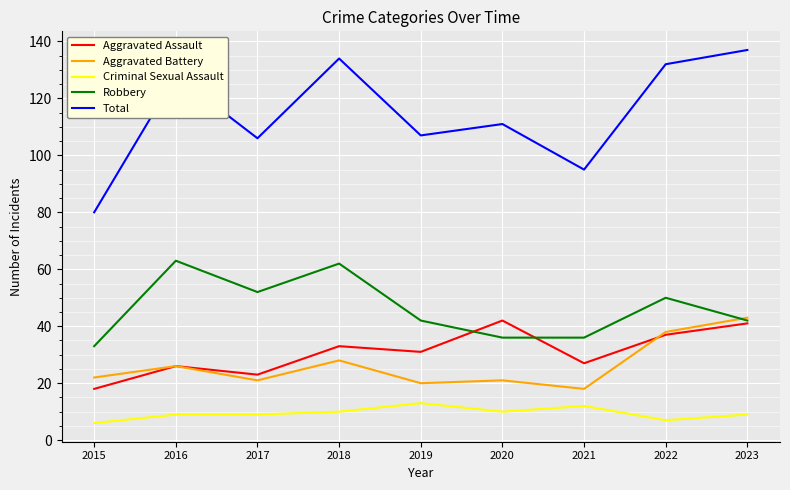

True or false: Aggravated Battery and Criminal Sexual Assault intersect in this chart.

False